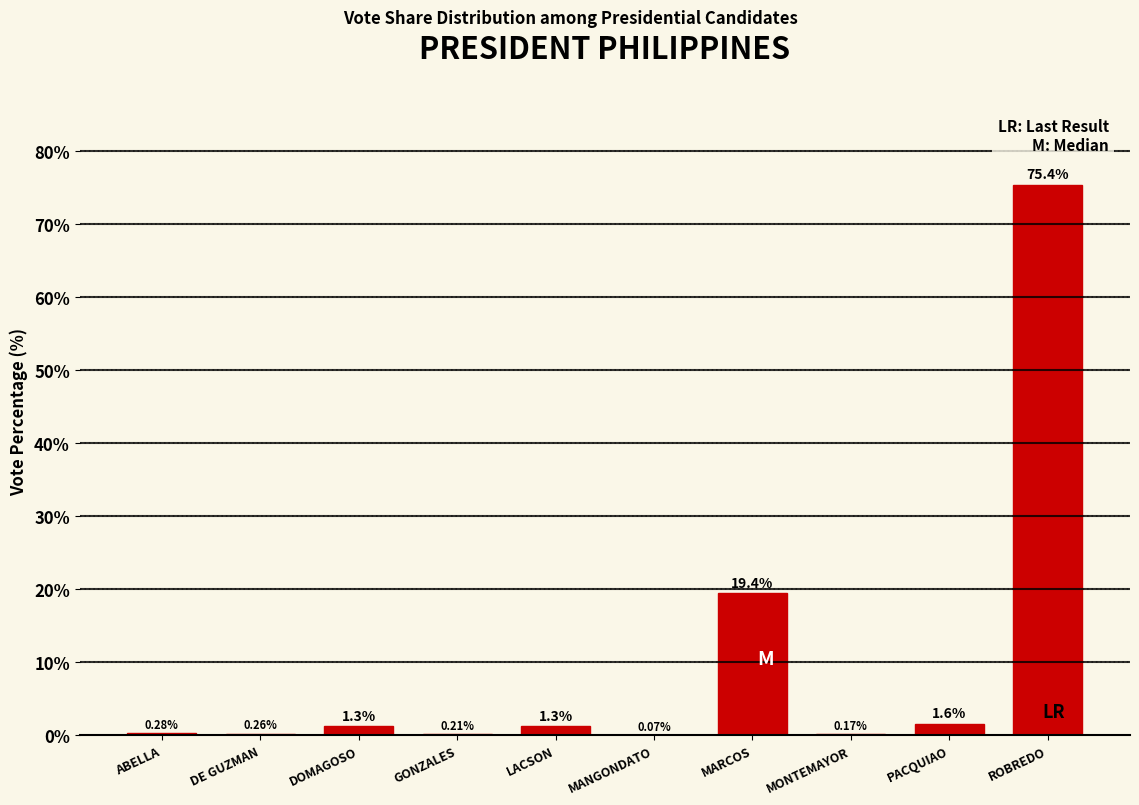

Where does the data first go above 1?

DOMAGOSO